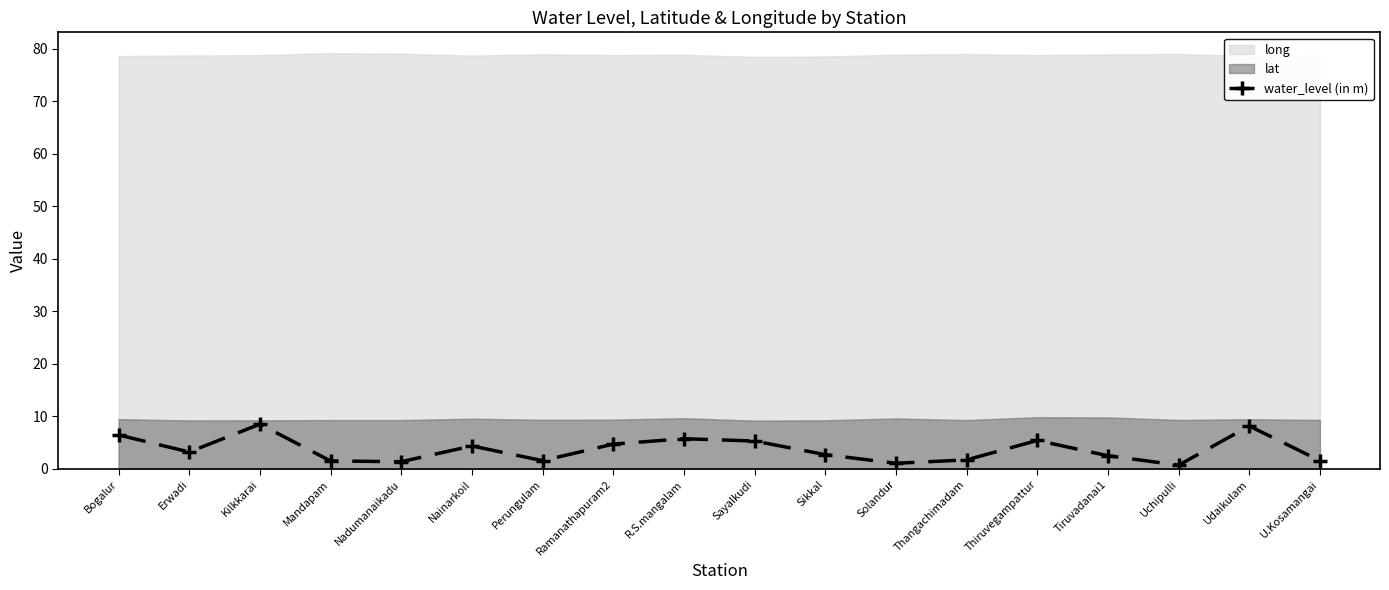

What is the sum of the values at Nadumanaikadu and Perungulam?

2.9